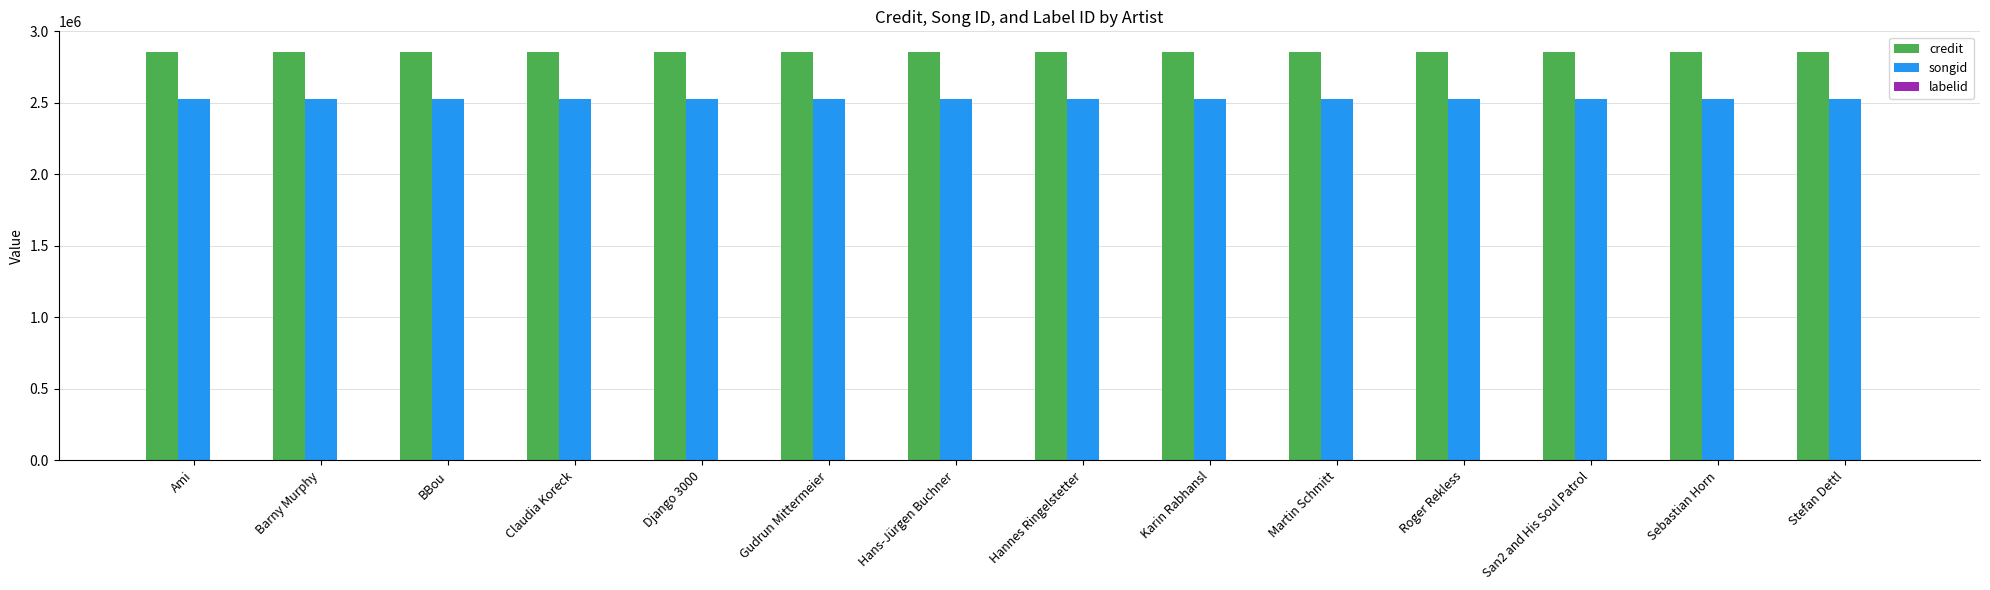

What is the highest value of the songid series?

2529389